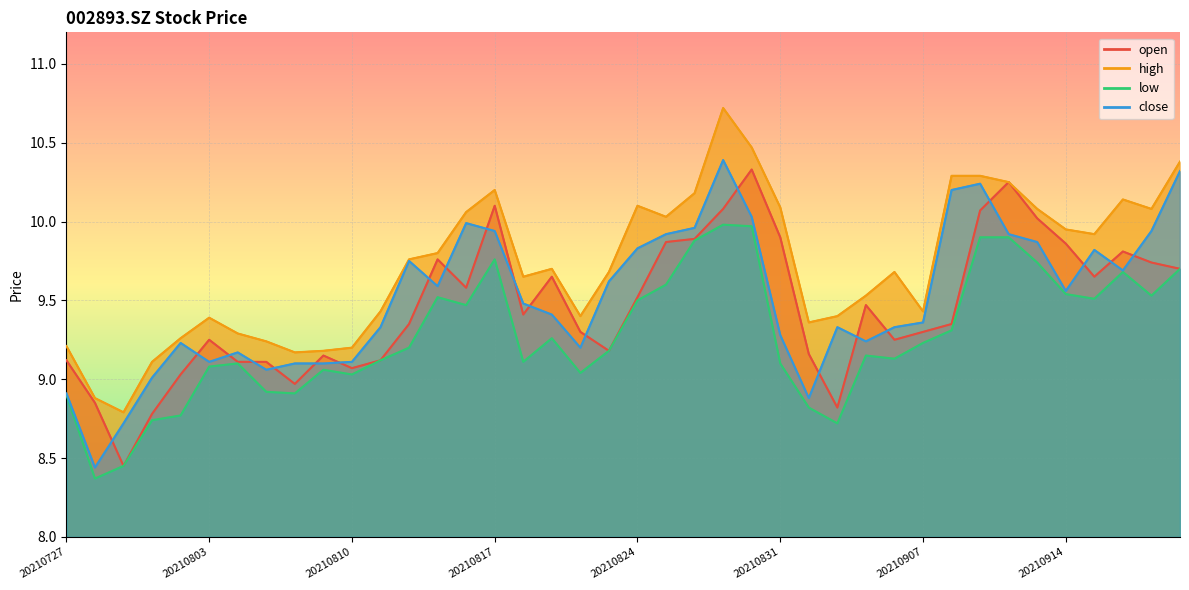

How many interior local peaks does the close series have?

8